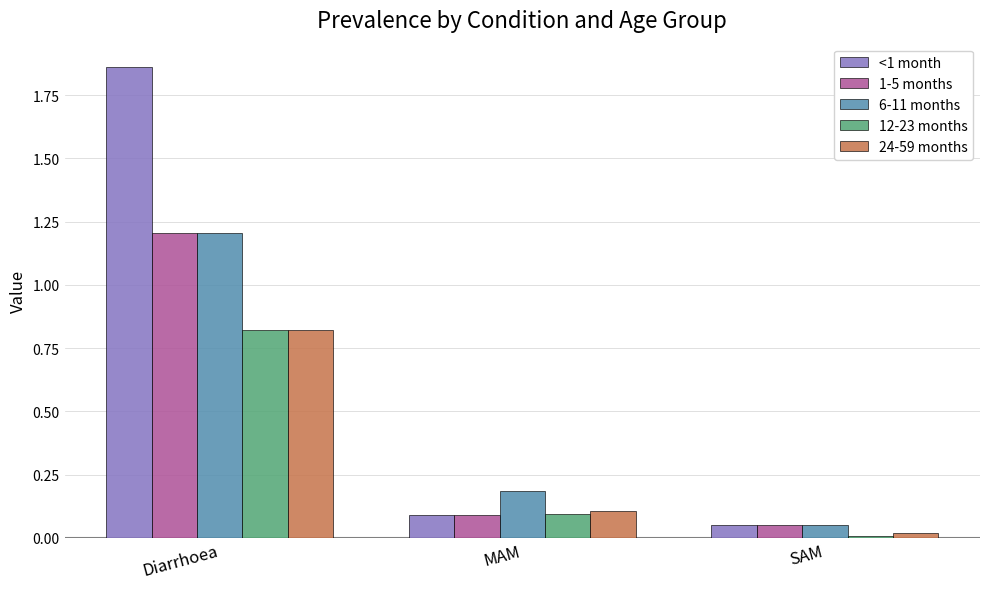

How many bars are there in total?

15